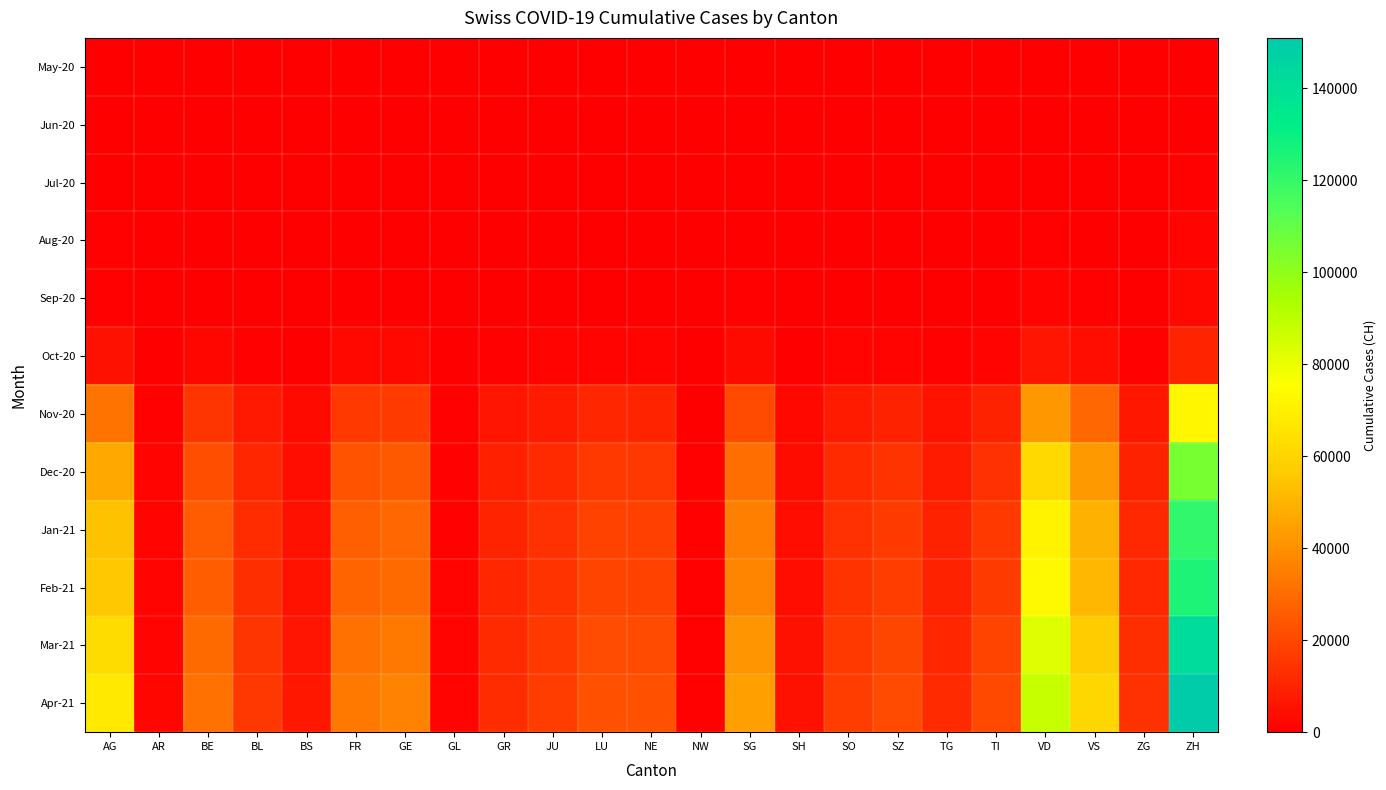

Reading left to right, what are all the values shown in this chart?

May-20: AG=0	AR=0	BE=0	BL=0	BS=0	FR=0	GE=0	GL=0	GR=0	JU=0	LU=0	NE=0	NW=0	SG=0	SH=0	SO=0	SZ=0	TG=0	TI=0	VD=0	VS=0	ZG=0	ZH=0
Jun-20: AG=88	AR=0	BE=27	BL=17	BS=7	FR=61	GE=56	GL=1	GR=9	JU=12	LU=25	NE=22	NW=0	SG=54	SH=5	SO=19	SZ=21	TG=15	TI=14	VD=137	VS=109	ZG=23	ZH=189
Jul-20: AG=350	AR=10	BE=170	BL=85	BS=40	FR=200	GE=180	GL=8	GR=65	JU=90	LU=130	NE=120	NW=5	SG=250	SH=28	SO=90	SZ=110	TG=65	TI=100	VD=480	VS=320	ZG=75	ZH=750
Aug-20: AG=620	AR=18	BE=290	BL=145	BS=65	FR=320	GE=310	GL=14	GR=120	JU=160	LU=220	NE=200	NW=9	SG=410	SH=48	SO=160	SZ=190	TG=110	TI=180	VD=820	VS=550	ZG=130	ZH=1350
Sep-20: AG=1100	AR=32	BE=520	BL=270	BS=110	FR=580	GE=580	GL=25	GR=220	JU=290	LU=390	NE=360	NW=16	SG=750	SH=88	SO=290	SZ=350	TG=200	TI=340	VD=1500	VS=1000	ZG=235	ZH=2500
Oct-20: AG=4800	AR=130	BE=2200	BL=1100	BS=450	FR=2400	GE=2500	GL=100	GR=900	JU=1200	LU=1600	NE=1500	NW=65	SG=3100	SH=360	SO=1200	SZ=1450	TG=820	TI=1400	VD=6200	VS=4200	ZG=970	ZH=10500
Nov-20: AG=32000	AR=900	BE=15000	BL=7500	BS=3100	FR=16000	GE=17000	GL=700	GR=6100	JU=8200	LU=11000	NE=10500	NW=450	SG=21000	SH=2500	SO=8100	SZ=9900	TG=5600	TI=9600	VD=42000	VS=29000	ZG=6600	ZH=72000
Dec-20: AG=46800	AR=1300	BE=22000	BL=11000	BS=4500	FR=23500	GE=25000	GL=1000	GR=9000	JU=12000	LU=16000	NE=15500	NW=650	SG=31000	SH=3600	SO=11900	SZ=14500	TG=8200	TI=14000	VD=61500	VS=42500	ZG=9700	ZH=105000
Jan-21: AG=54000	AR=1500	BE=25500	BL=12700	BS=5200	FR=27000	GE=29000	GL=1150	GR=10400	JU=13900	LU=18500	NE=18000	NW=750	SG=35800	SH=4200	SO=13800	SZ=16800	TG=9500	TI=16200	VD=71000	VS=49000	ZG=11200	ZH=121000
Feb-21: AG=55900	AR=1550	BE=26400	BL=13200	BS=5400	FR=28000	GE=30000	GL=1190	GR=10800	JU=14400	LU=19100	NE=18600	NW=775	SG=37000	SH=4350	SO=14300	SZ=17400	TG=9800	TI=16800	VD=73500	VS=50700	ZG=11600	ZH=125500
Mar-21: AG=63000	AR=1750	BE=29700	BL=14800	BS=6100	FR=31500	GE=33800	GL=1340	GR=12100	JU=16200	LU=21500	NE=21000	NW=875	SG=41700	SH=4900	SO=16100	SZ=19600	TG=11100	TI=18900	VD=82800	VS=57100	ZG=13100	ZH=141500
Apr-21: AG=67200	AR=1860	BE=31600	BL=15800	BS=6500	FR=33600	GE=36000	GL=1420	GR=12900	JU=17200	LU=22900	NE=22400	NW=930	SG=44400	SH=5200	SO=17100	SZ=20800	TG=11800	TI=20100	VD=88200	VS=60800	ZG=13900	ZH=150900